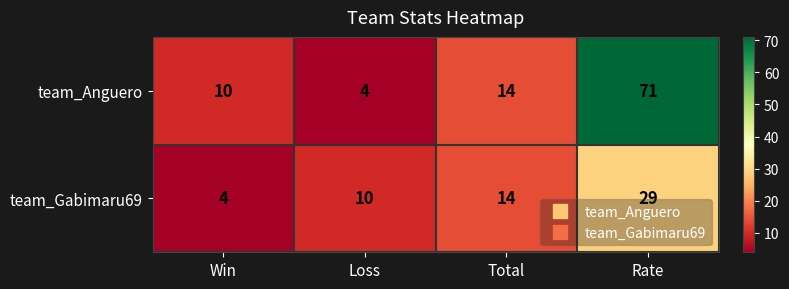

Reading left to right, list all the values displayed in this chart.

team_Anguero: Win=10	Loss=4	Total=14	Rate=71
team_Gabimaru69: Win=4	Loss=10	Total=14	Rate=29